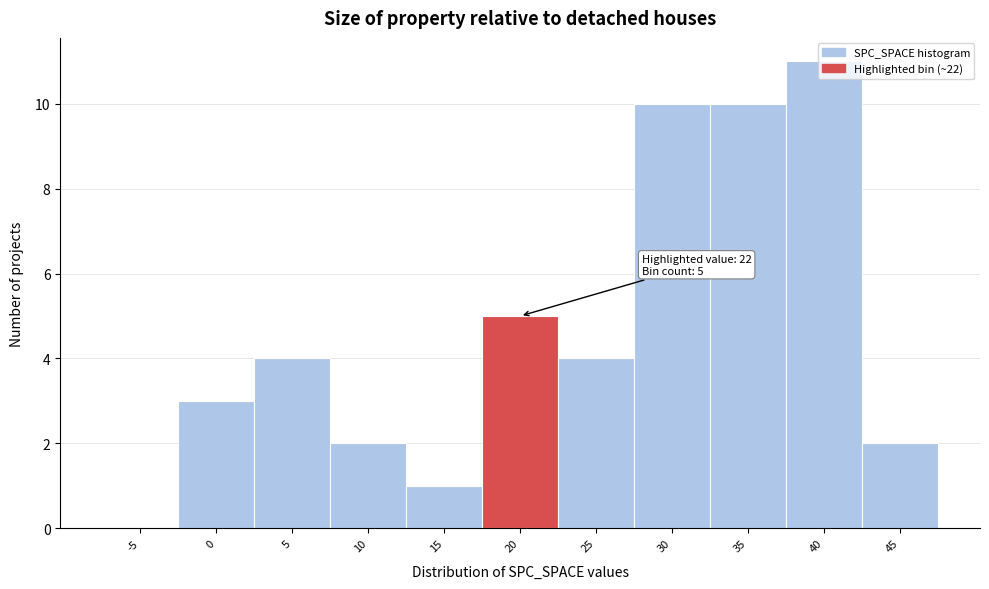

What is the ratio of the value at 30 to the value at 5?

2.5